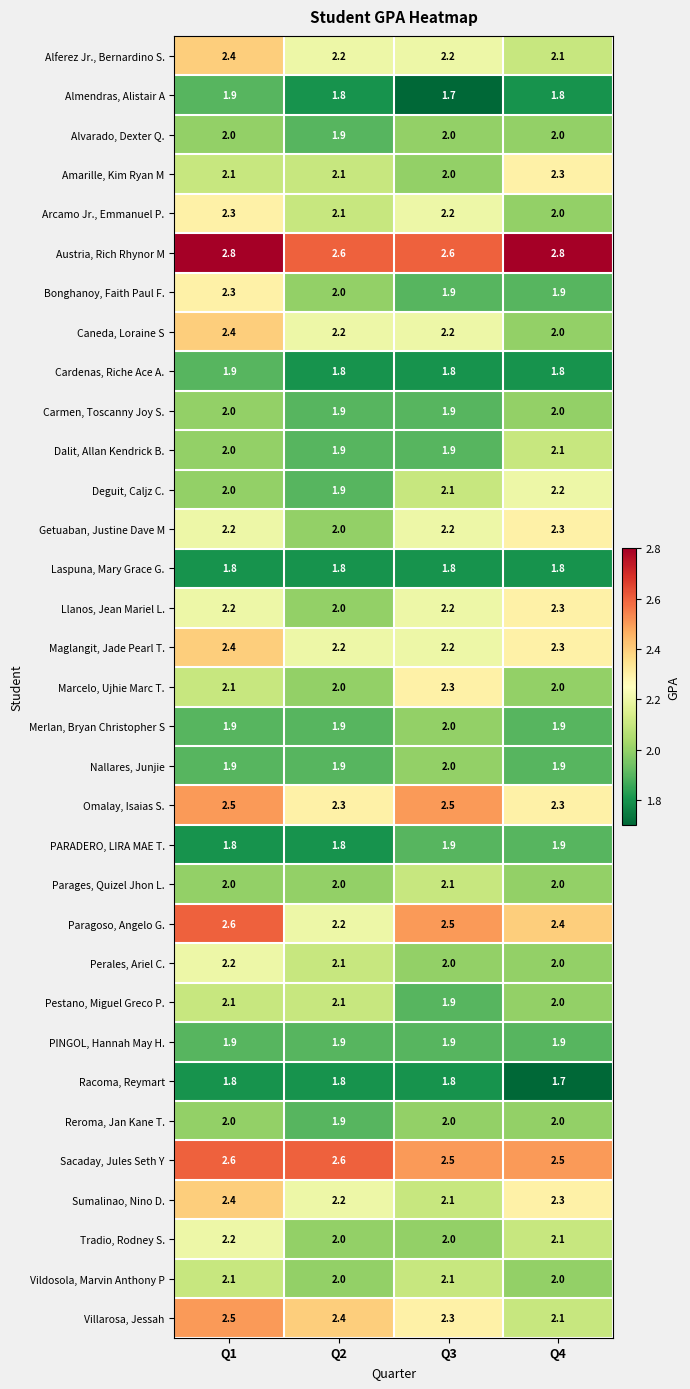

How many Villarosa, Jessah values are between 2 and 3?

4